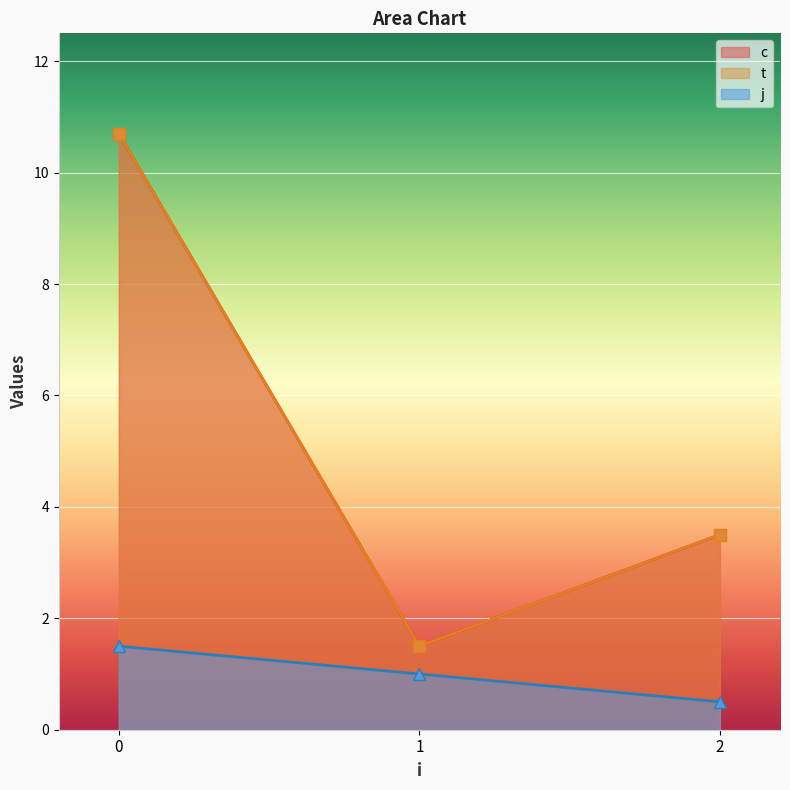

True or false: c and j intersect in this chart.

False